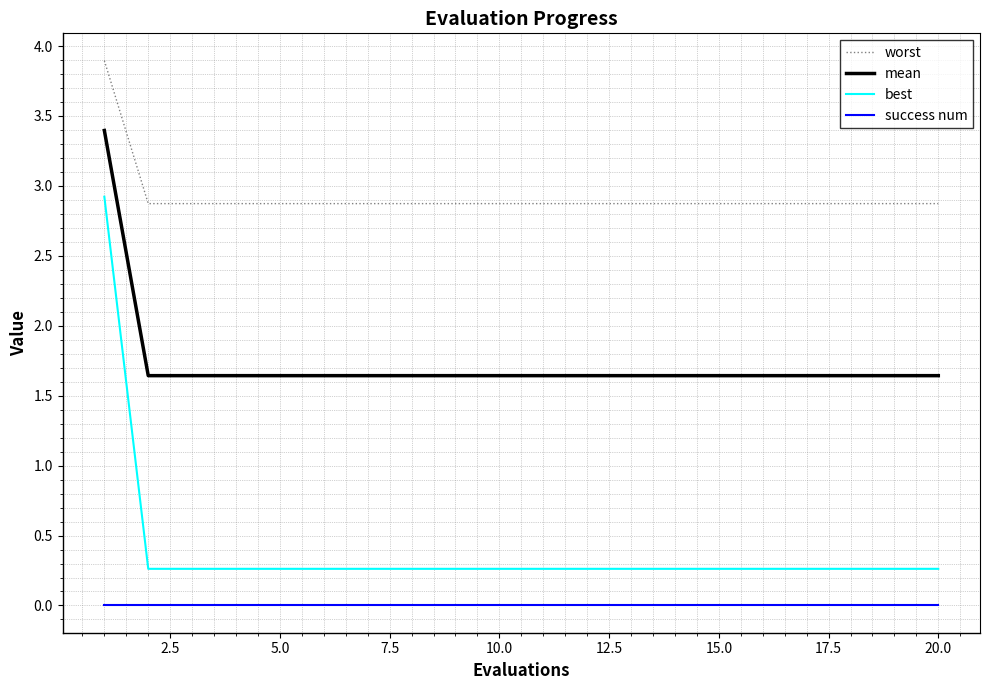

True or false: best and success num cross at least once.

False